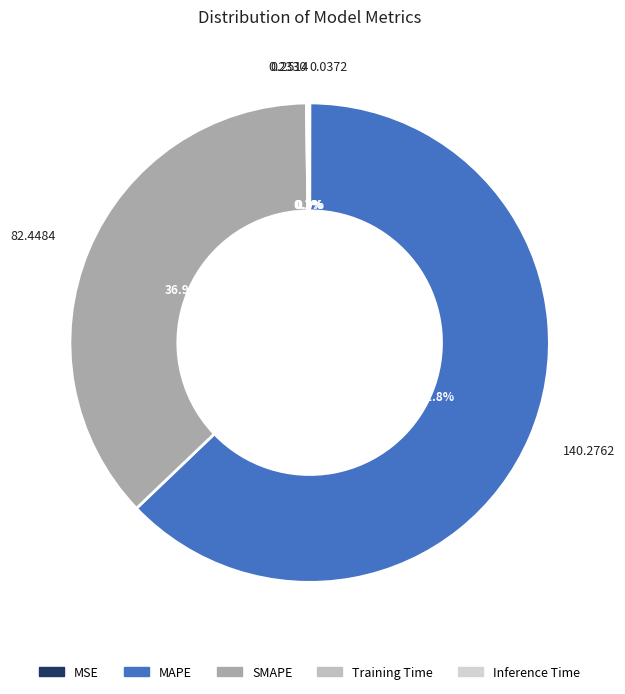

Do SMAPE and Training Time together represent more than half of the pie?

No